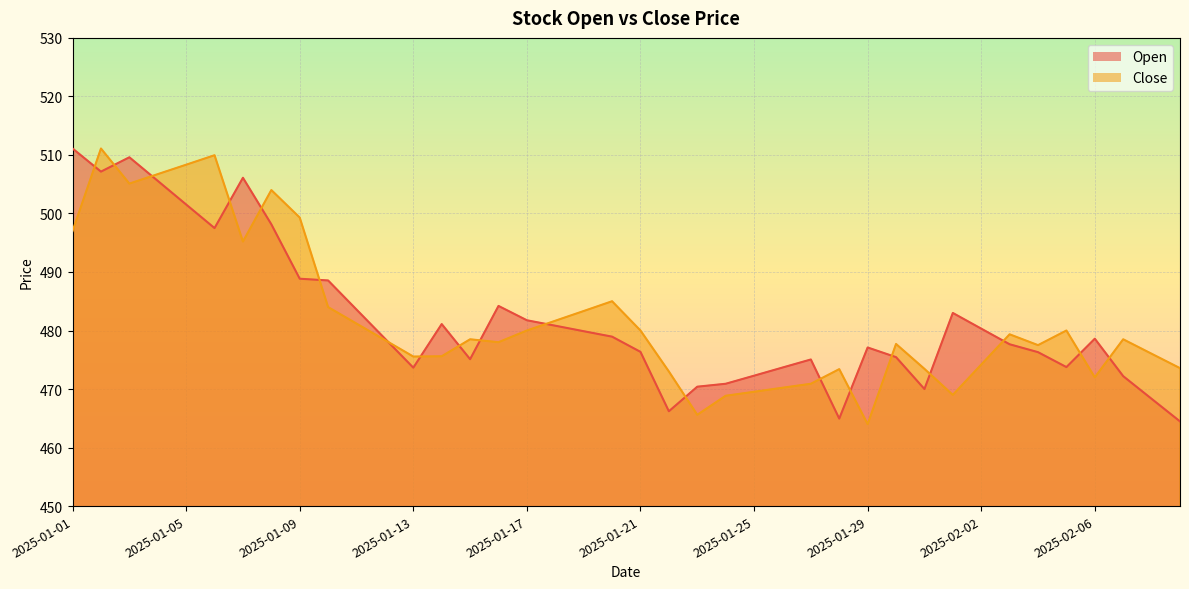

In Close, how many points are higher than both neighbors (excluding endpoints)?

10